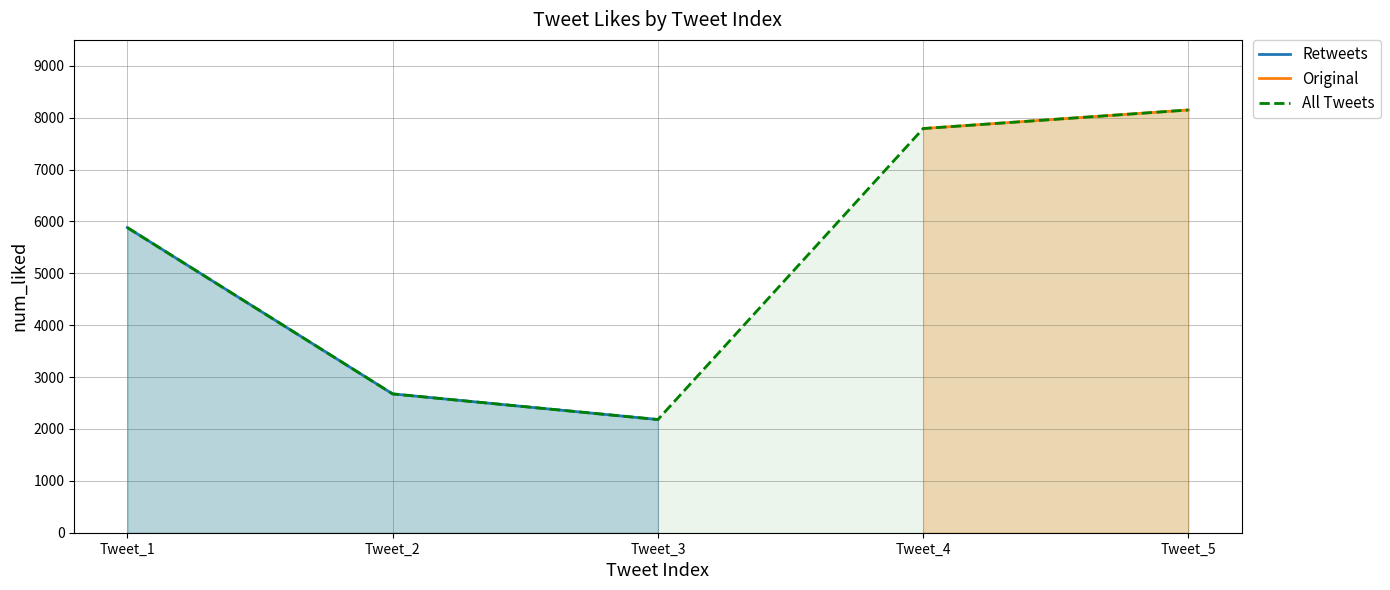

What is the sum of the values at Tweet_1 and Tweet_2?

8558